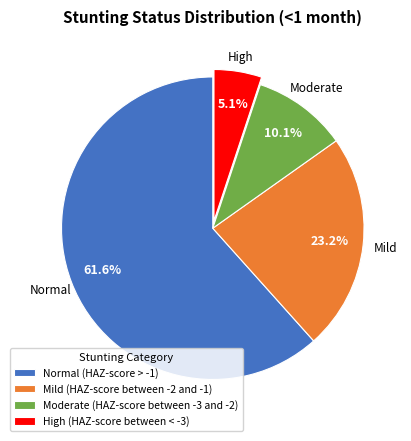

The Normal (HAZ-score > -1) slice represents 70% of the pie. True or false?

False